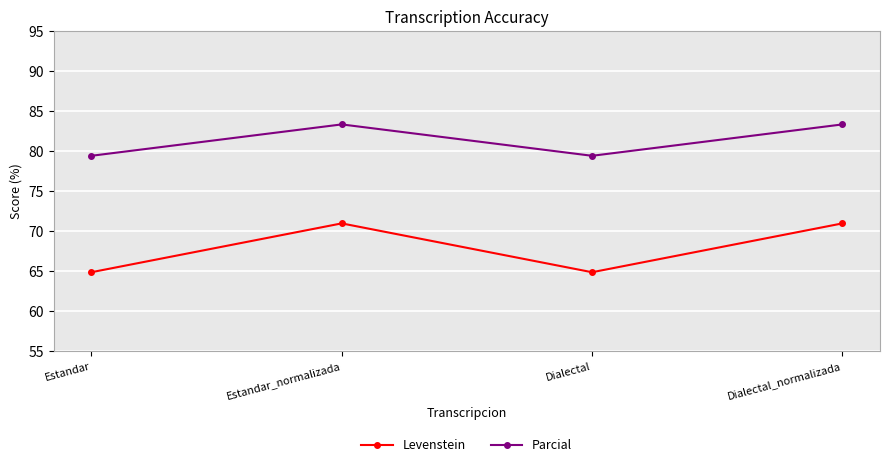

Where does the Levenstein series first go above 70?

Estandar_normalizada